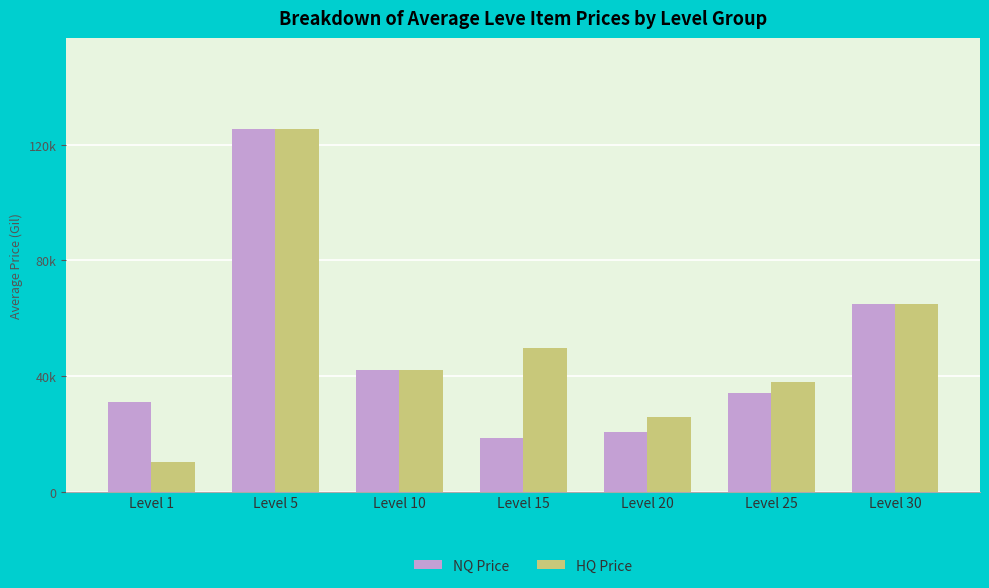

What is the value of the HQ Price bar at the 6th from the left?

37794.5